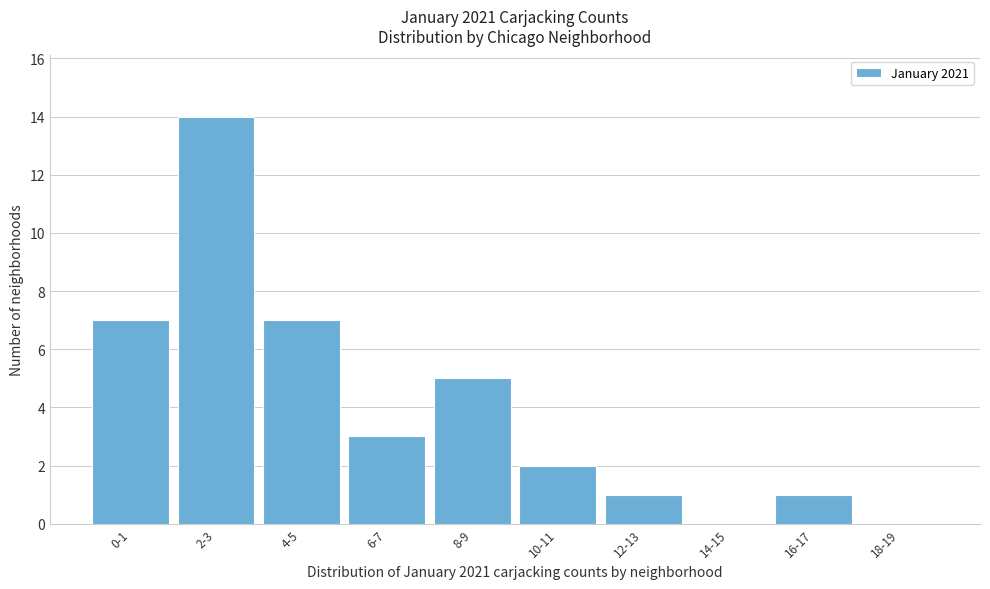

Reading left to right, list all the values displayed in this chart.

0-1=7	2-3=14	4-5=7	6-7=3	8-9=5	10-11=2	12-13=1	14-15=0	16-17=1	18-19=0